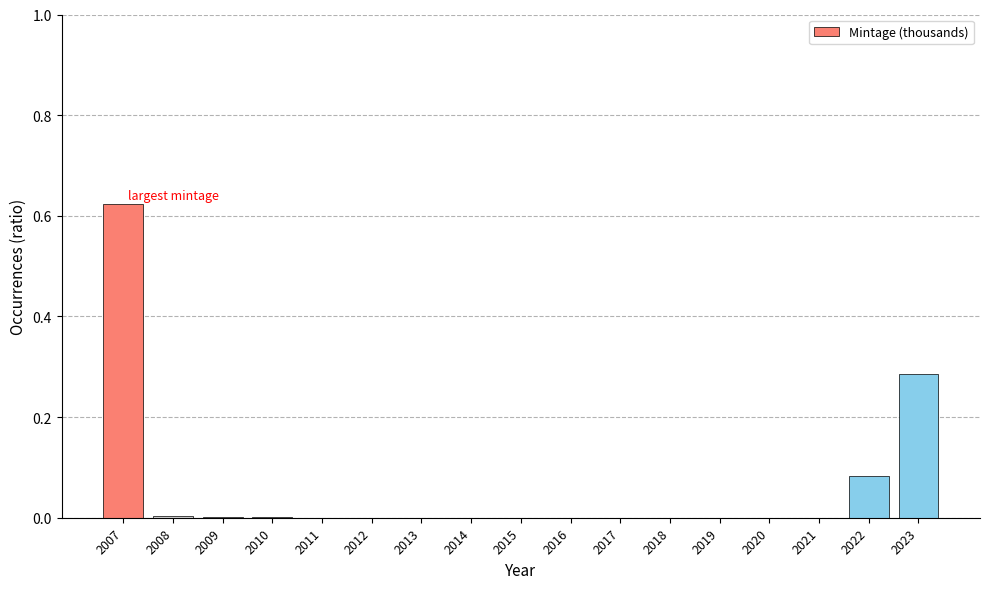

Count the number of data series in this chart.

1